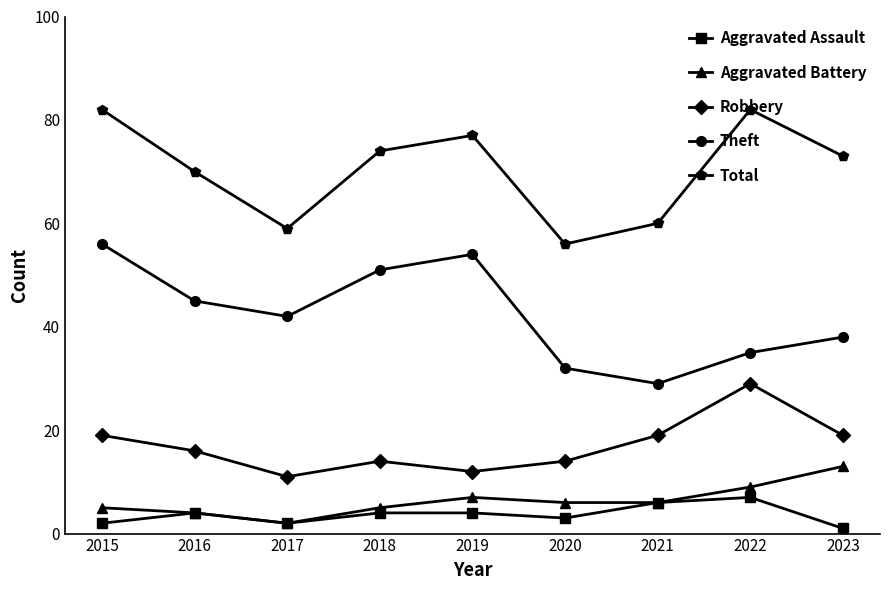

Where is Total nearest to the value 69?

2016